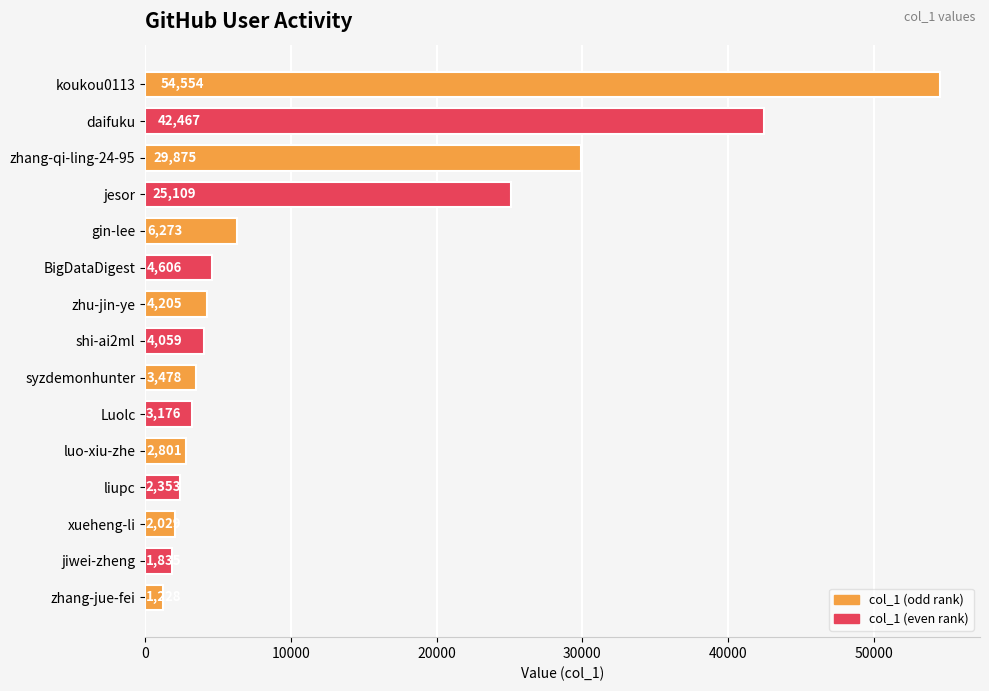

Reading bottom to top, extract all data points from this chart.

1228	1835	2029	2353	2801	3176	3478	4059	4205	4606	6273	25109	29875	42467	54554